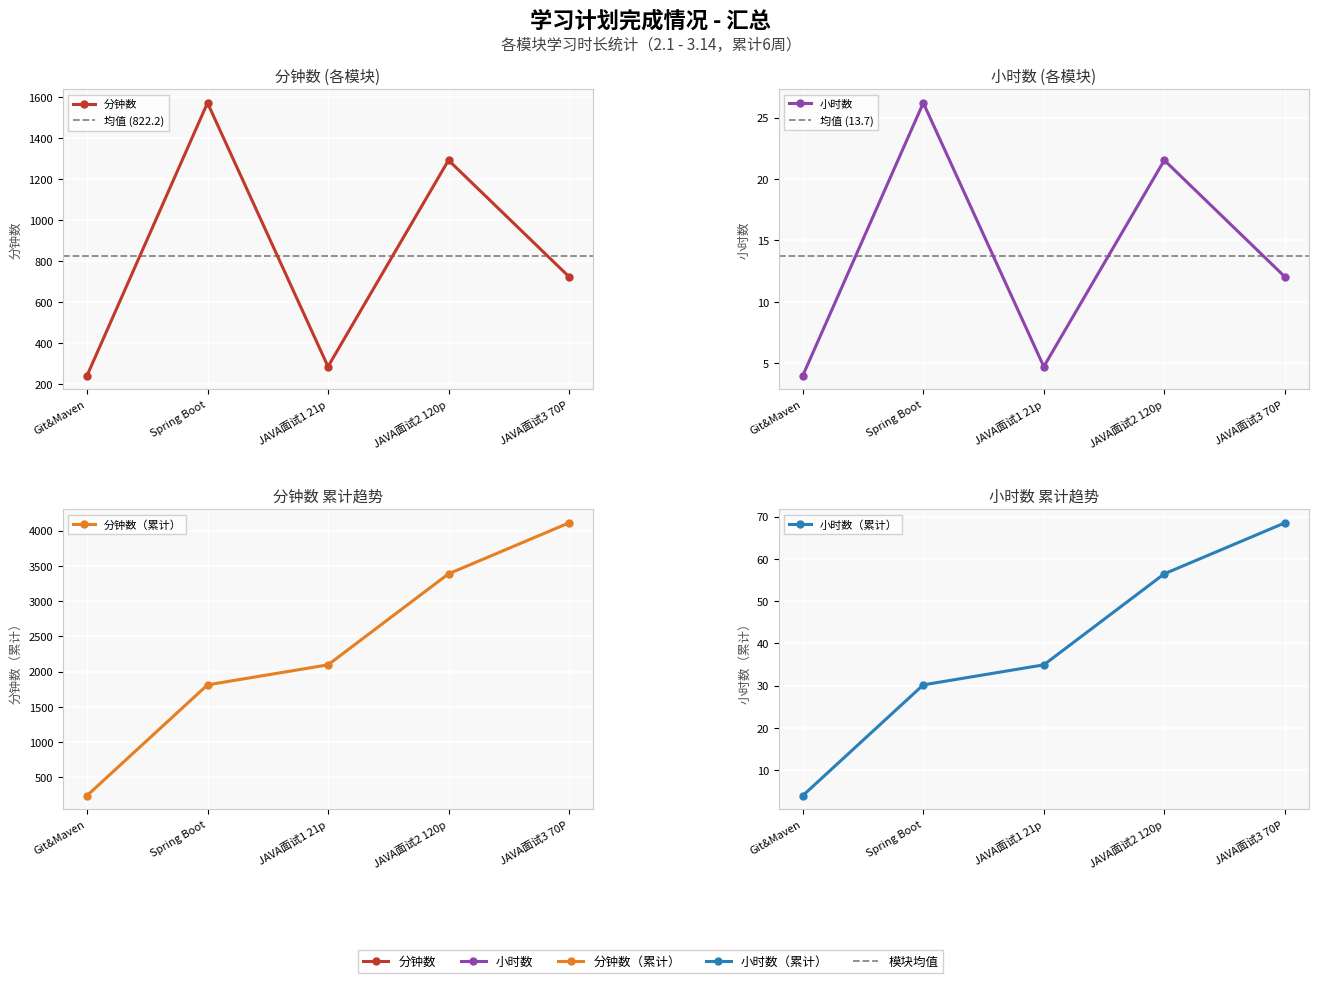

What is the difference between the maximum and minimum values in the 小时数 series?

22.2